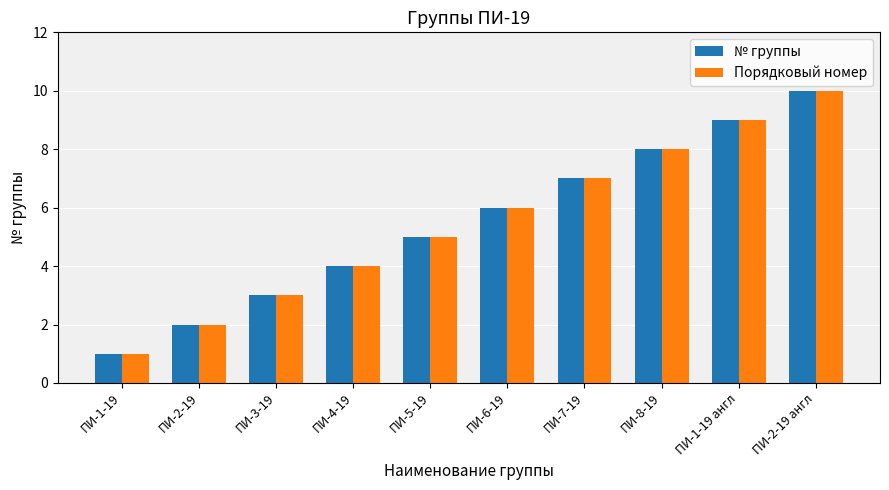

What is the greatest value displayed?

10